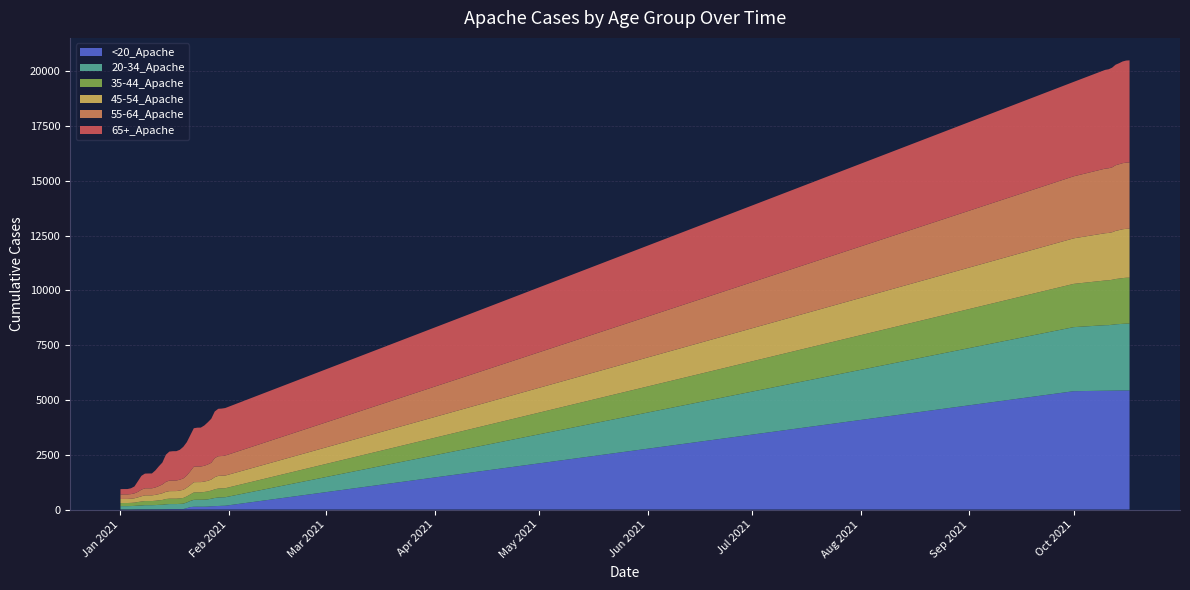

Reading left to right, transcribe all the data shown in this chart.

65+_Apache: 0=243	1=244	2=244	3=266	4=315	5=488	6=630	7=671	8=676	9=677	10=779	11=904	12=1000	13=1240	14=1324	15=1338	16=1338	17=1365	18=1442	19=1521	20=1646	21=1755	22=1773	23=1775	24=1837	25=1924	26=2009	27=2128	28=2164	29=2165	30=2168	31=4309	32=4505	33=4518	34=4548	35=4587	36=4609	37=4640	38=4657	39=4658
55-64_Apache: 0=207	1=207	2=207	3=211	4=225	5=251	6=303	7=321	8=322	9=322	10=337	11=368	12=400	13=454	14=480	15=483	16=483	17=493	18=520	19=555	20=631	21=707	22=710	23=711	24=722	25=744	26=766	27=870	28=896	29=897	30=913	31=2830	32=2946	33=2950	34=2960	35=2996	36=3006	37=3015	38=3022	39=3024
45-54_Apache: 0=185	1=186	2=186	3=190	4=198	5=212	6=239	7=259	8=259	9=259	10=270	11=283	12=307	13=327	14=344	15=345	16=346	17=358	18=371	19=398	20=426	21=469	22=469	23=469	24=474	25=485	26=501	27=555	28=578	29=578	30=578	31=2078	32=2158	33=2163	34=2169	35=2196	36=2211	37=2229	38=2231	39=2233
20-34_Apache: 0=153	1=153	2=153	3=156	4=160	5=169	6=176	7=189	8=189	9=189	10=193	11=202	12=205	13=222	14=229	15=229	16=229	17=236	18=245	19=262	20=279	21=316	22=318	23=318	24=322	25=331	26=345	27=372	28=386	29=388	30=388	31=2923	32=2990	33=2991	34=3006	35=3023	36=3032	37=3040	38=3047	39=3049
35-44_Apache: 0=140	1=142	2=142	3=144	4=149	5=164	6=180	7=189	8=189	9=189	10=196	11=207	12=219	13=242	14=246	15=246	16=246	17=253	18=262	19=277	20=298	21=336	22=337	23=337	24=351	25=361	26=372	27=395	28=410	29=410	30=411	31=1974	32=2039	33=2044	34=2052	35=2066	36=2076	37=2087	38=2095	39=2098
<20_Apache: 0=3	1=3	2=3	3=3	4=6	5=10	6=10	7=10	8=10	9=10	10=11	11=11	12=13	13=16	14=21	15=21	16=21	17=21	18=22	19=61	20=112	21=126	22=128	23=128	24=128	25=134	26=149	27=155	28=162	29=169	30=173	31=5399	32=5421	33=5422	34=5425	35=5428	36=5430	37=5432	38=5433	39=5433